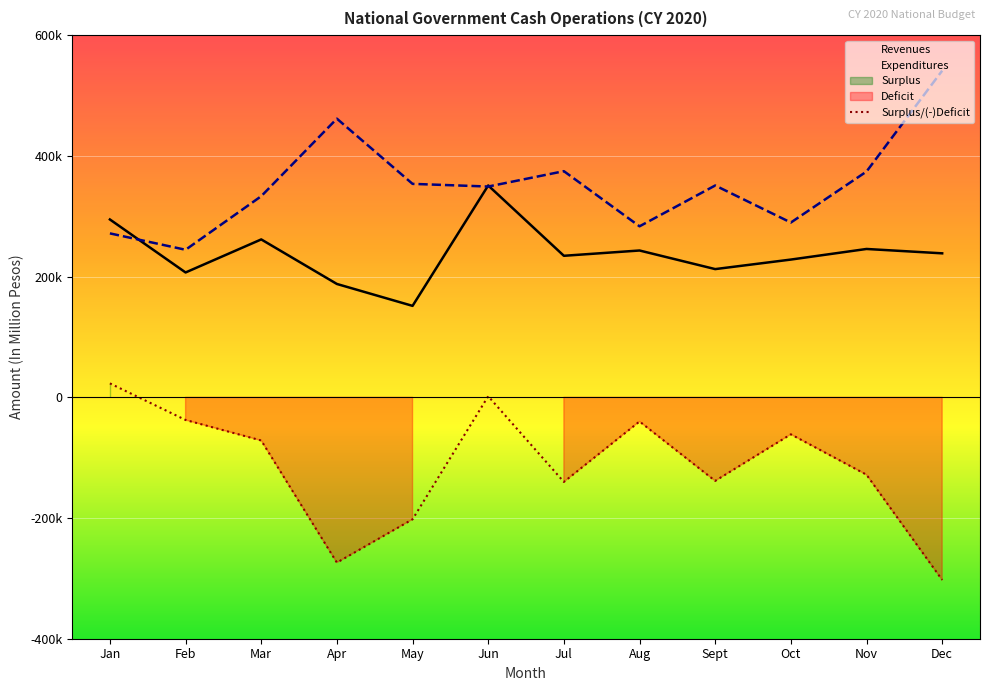

Read the Revenues value at May.

151493.0